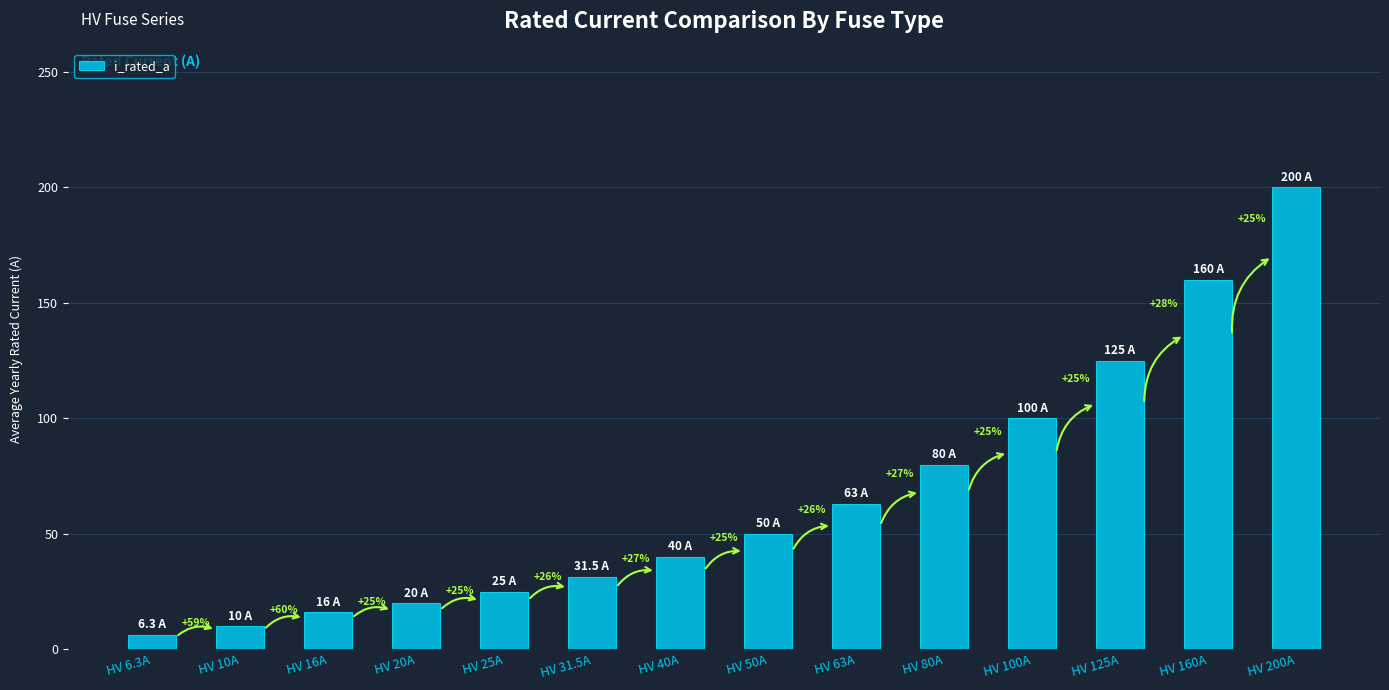

What is the maximum value shown in the chart?

200.0